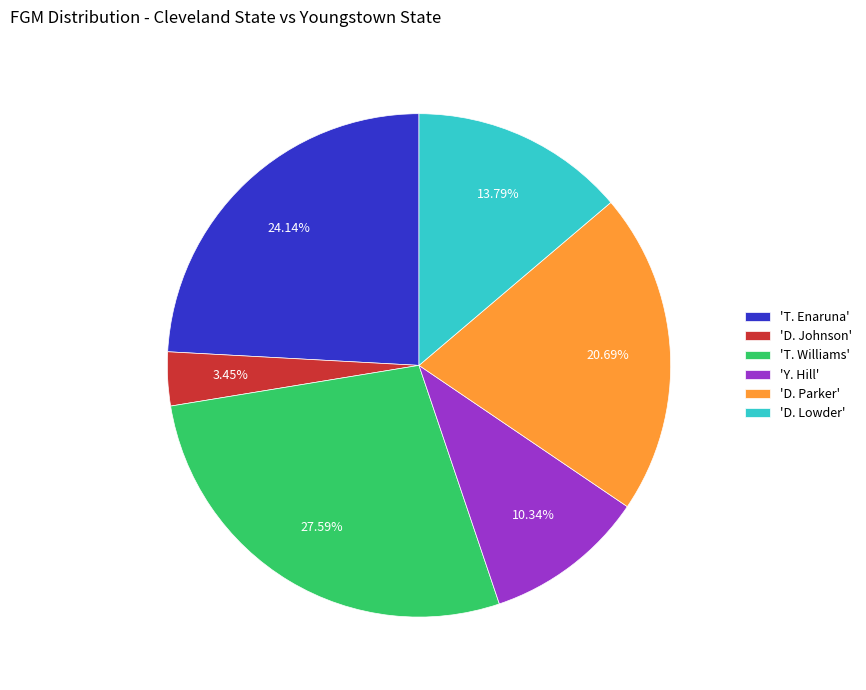

How many segments does this pie chart have?

6